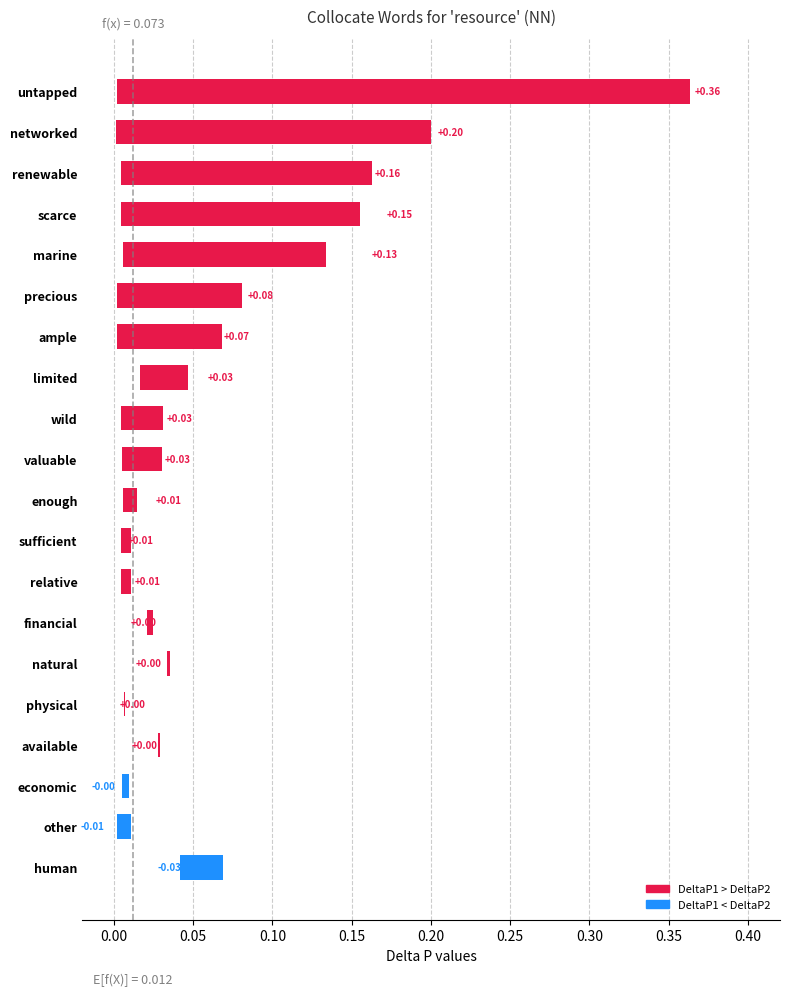

What is the maximum value shown in the chart?

0.4